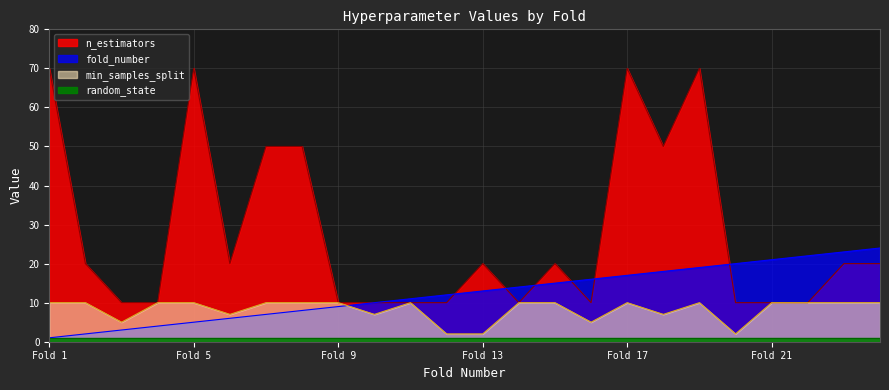

Is it true that n_estimators equals 50 at 18?

True